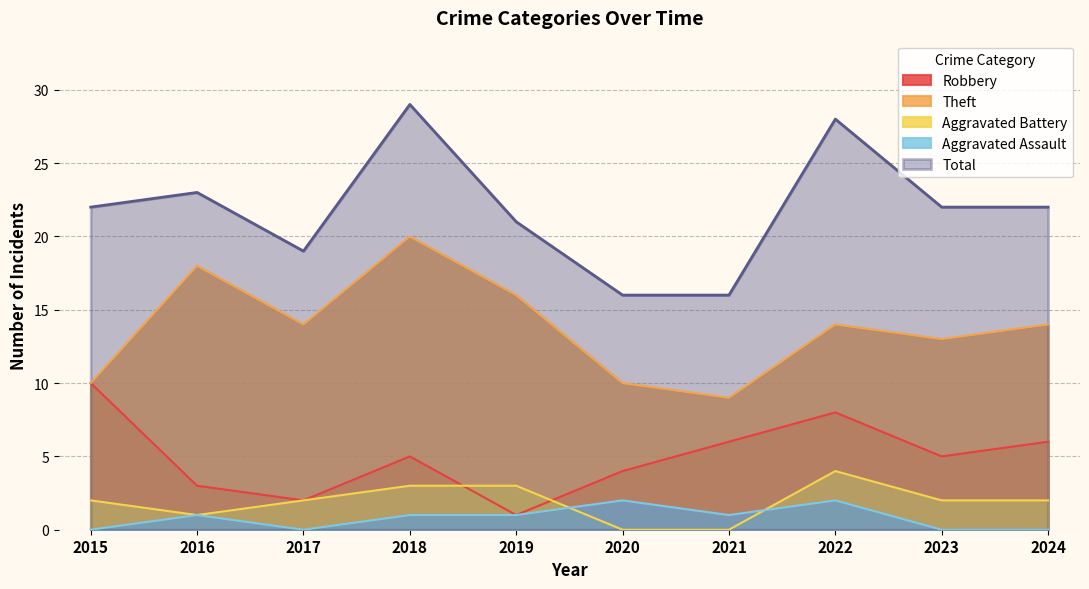

What is the maximum value for Aggravated Battery?

4